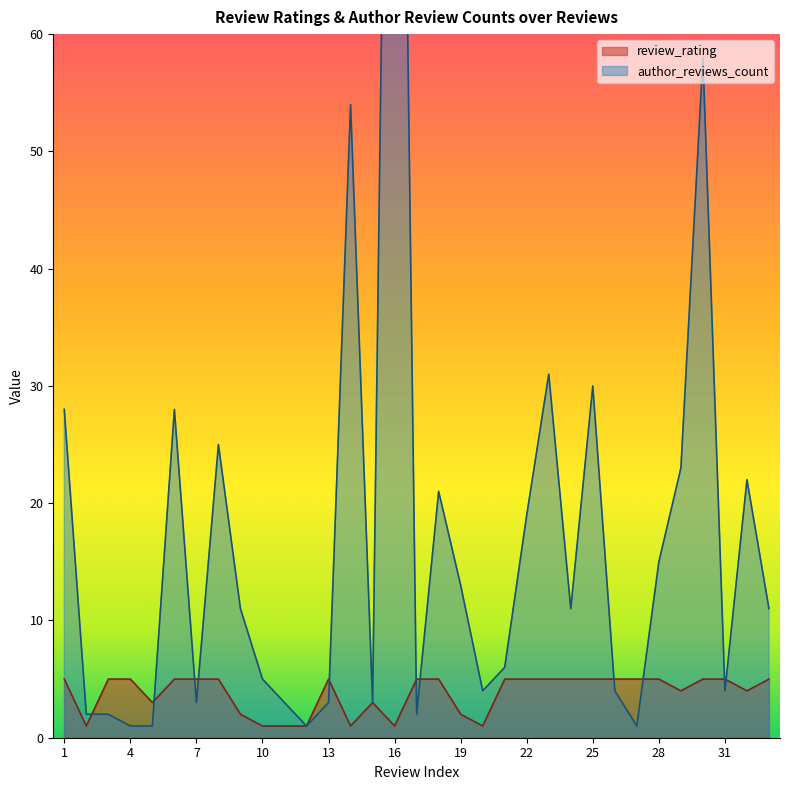

At which label does review_rating reach its minimum?

2